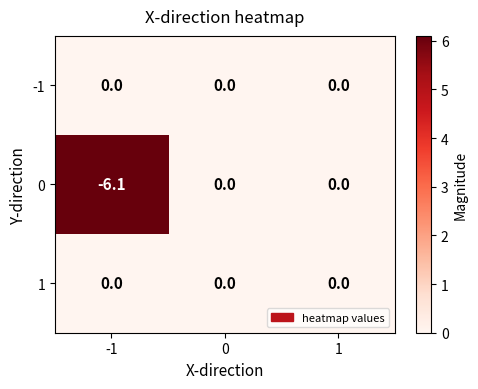

What is the difference between the highest and lowest values at -1?

6.1